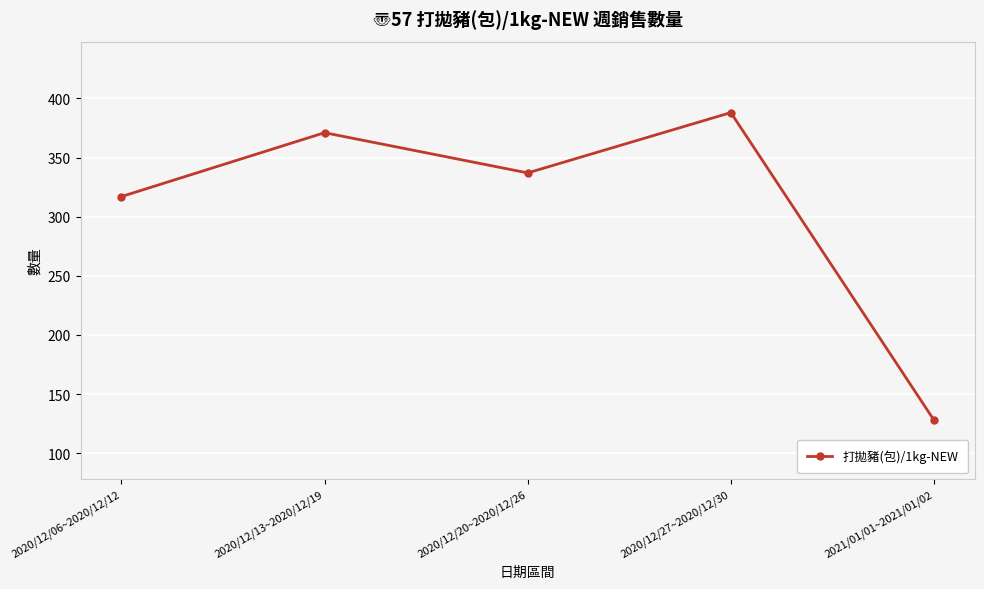

True or false: the data has more than 2 interior local peaks.

False